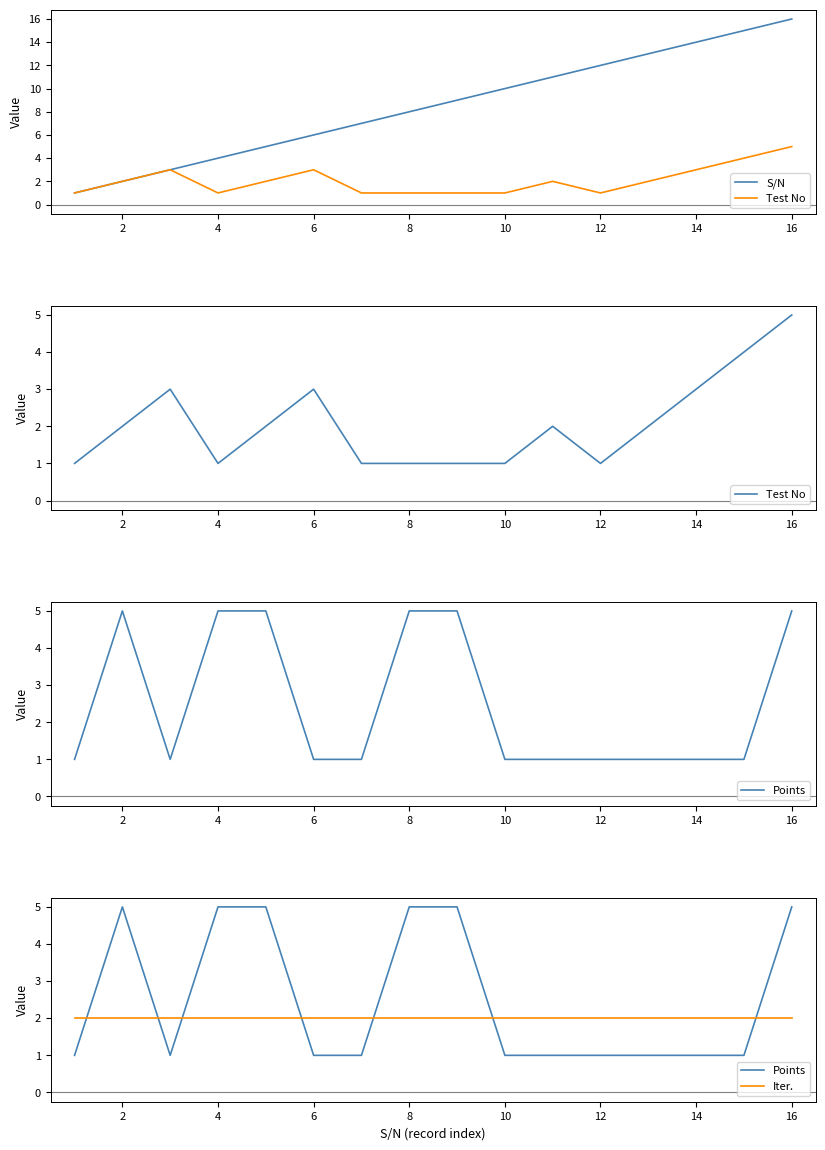

Which series has the largest total across all categories?

S/N